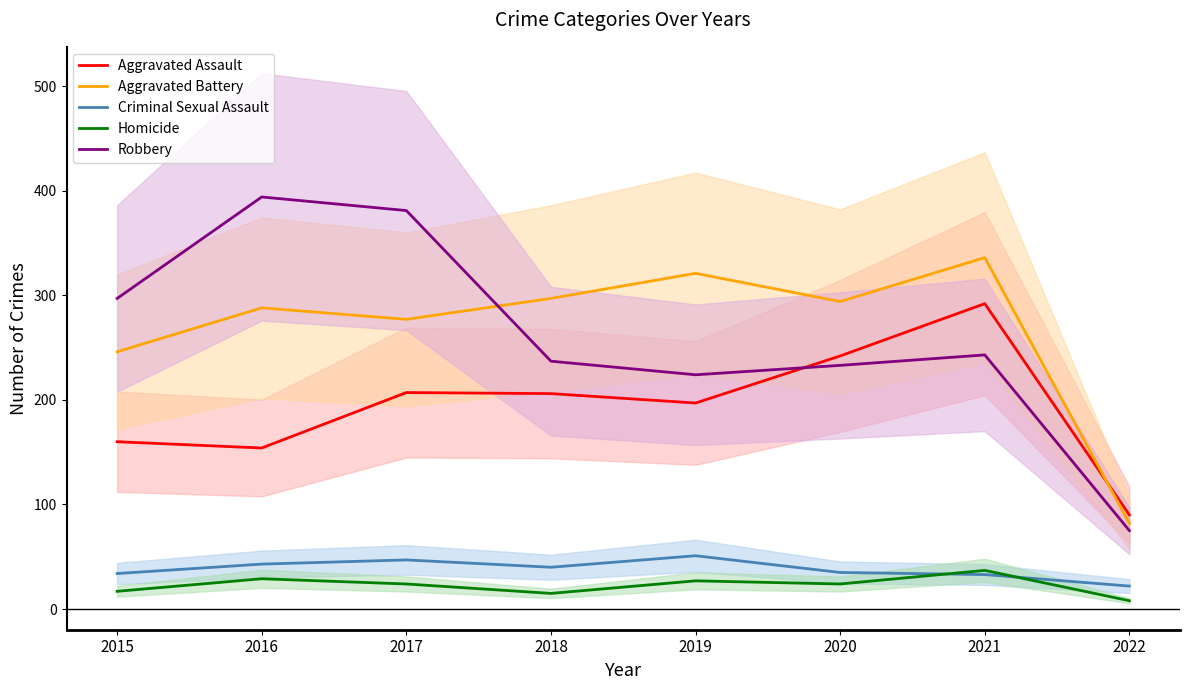

True or false: Homicide and Aggravated Assault cross at least once.

False